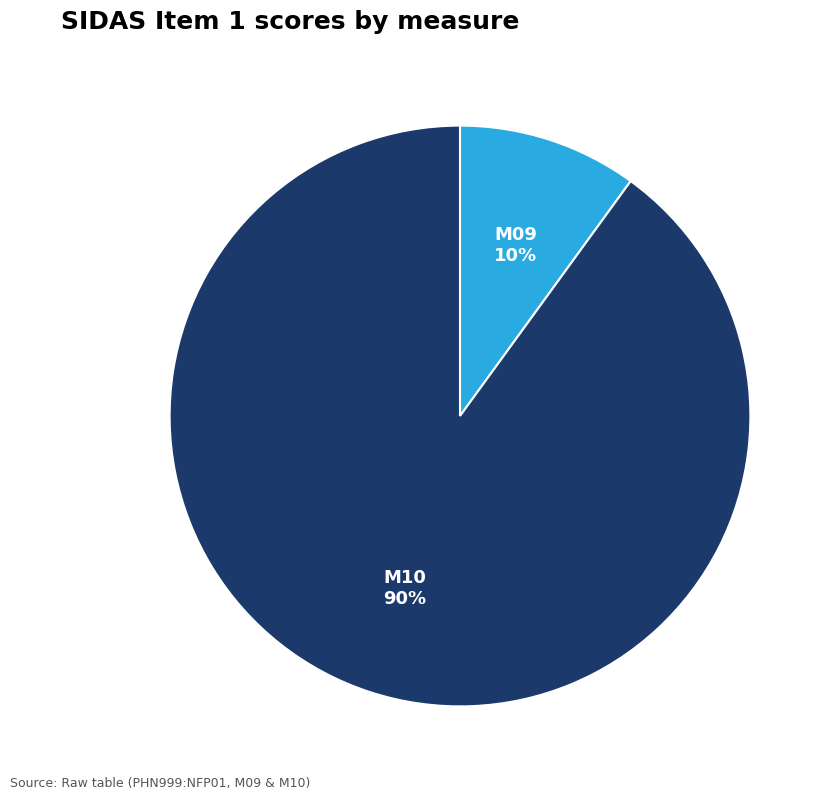

To the nearest percent, what is the average slice percentage?

50%